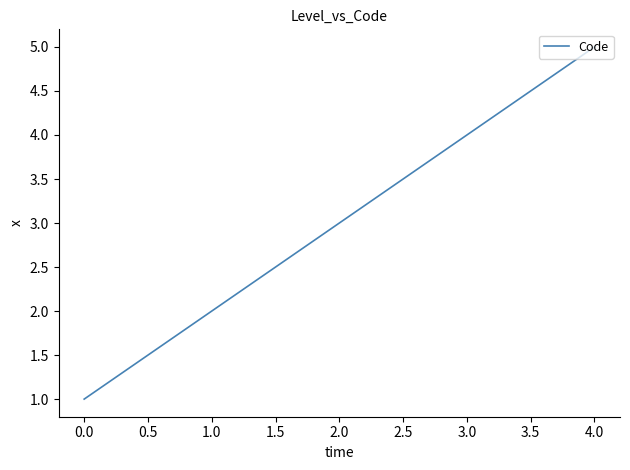

Rank the categories by value from highest to lowest.

4.0, 3.0, 2.0, 1.0, 0.0